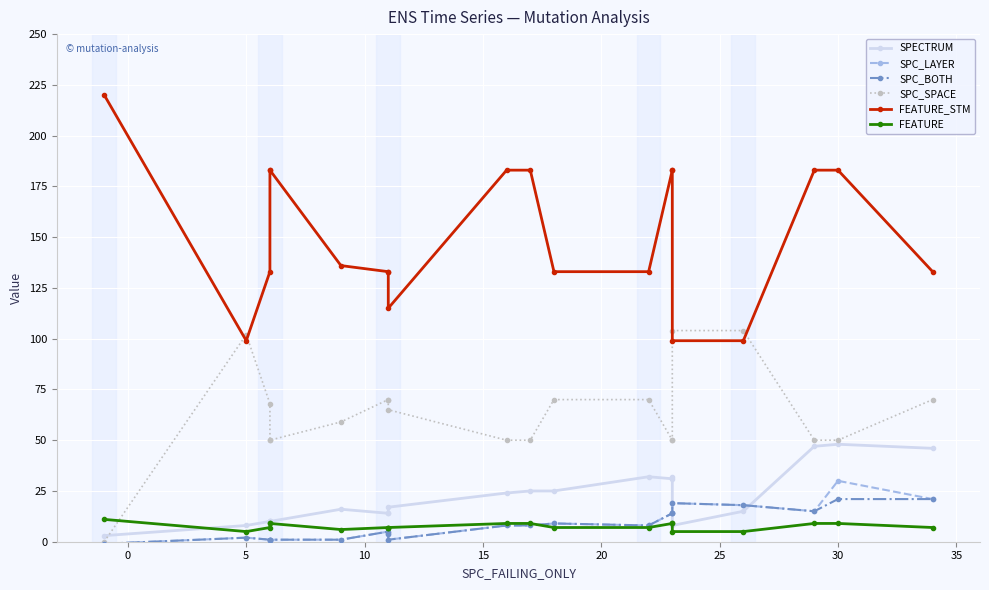

What are all the series names shown in the legend?

SPECTRUM, SPC_LAYER, SPC_BOTH, SPC_SPACE, FEATURE_STM, FEATURE